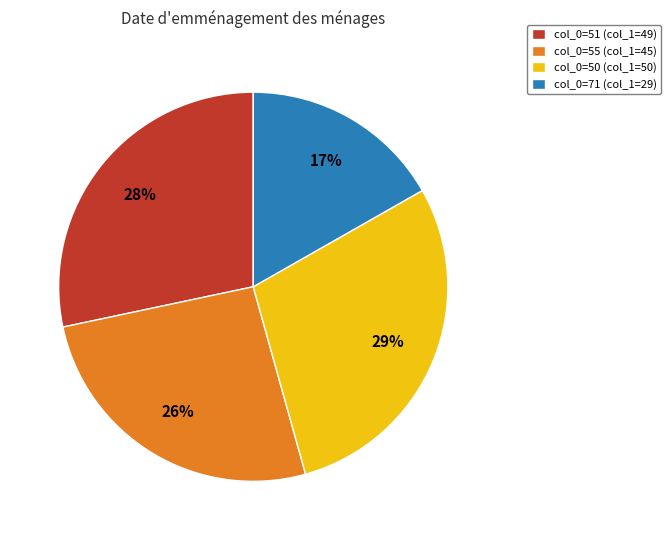

To the nearest percent, what is the difference between the largest and smallest slice percentages?

12%